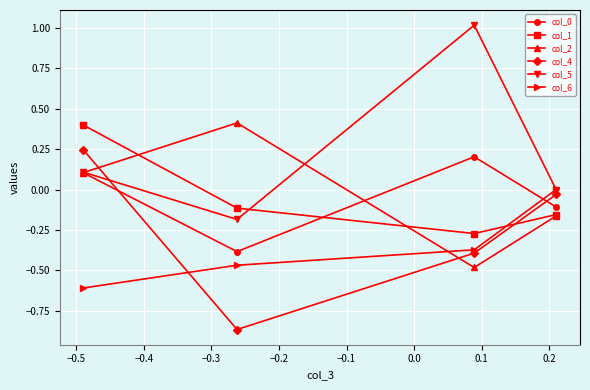

In col_5, how many points are lower than both neighbors (excluding endpoints)?

1